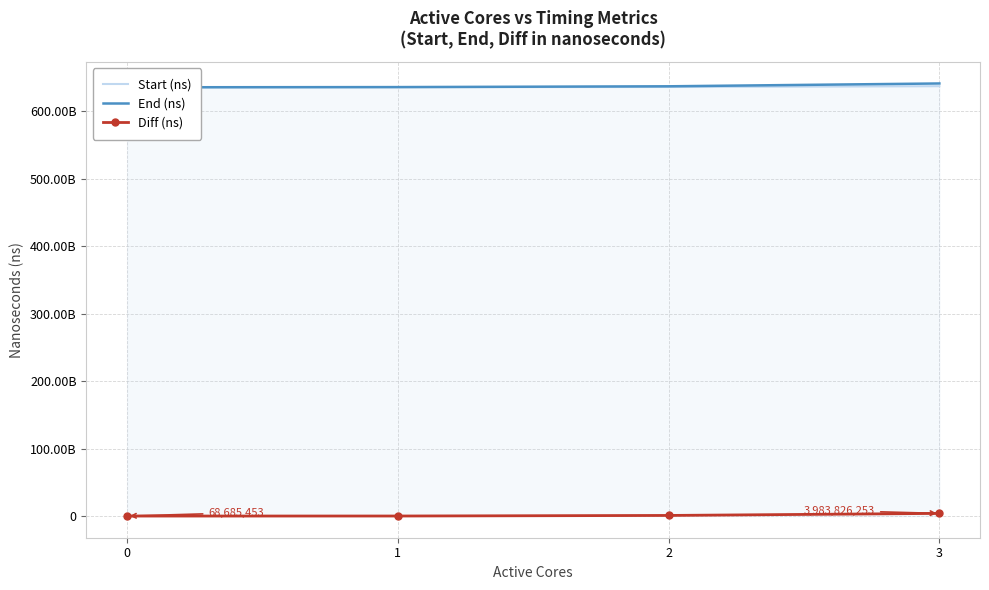

How many data points in Diff (ns) are above 957074588?

1